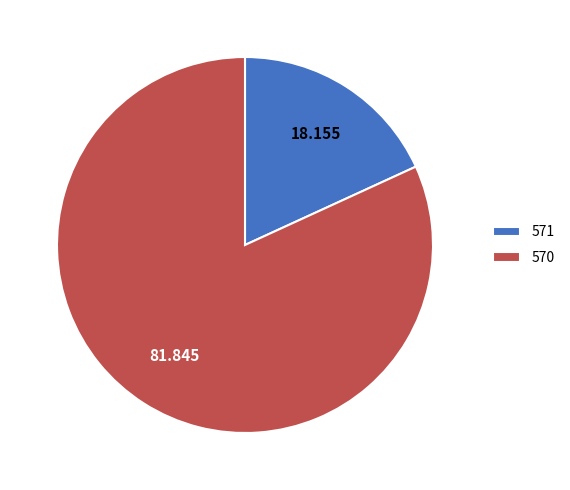

Does any single category account for the majority?

Yes